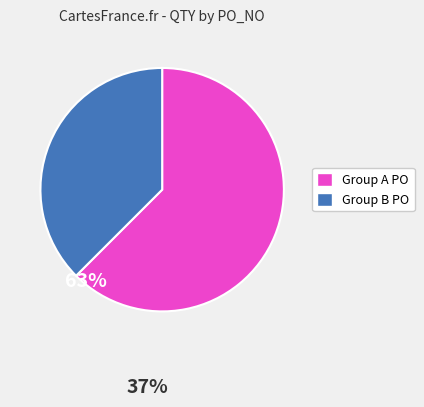

Does any single category account for the majority?

Yes